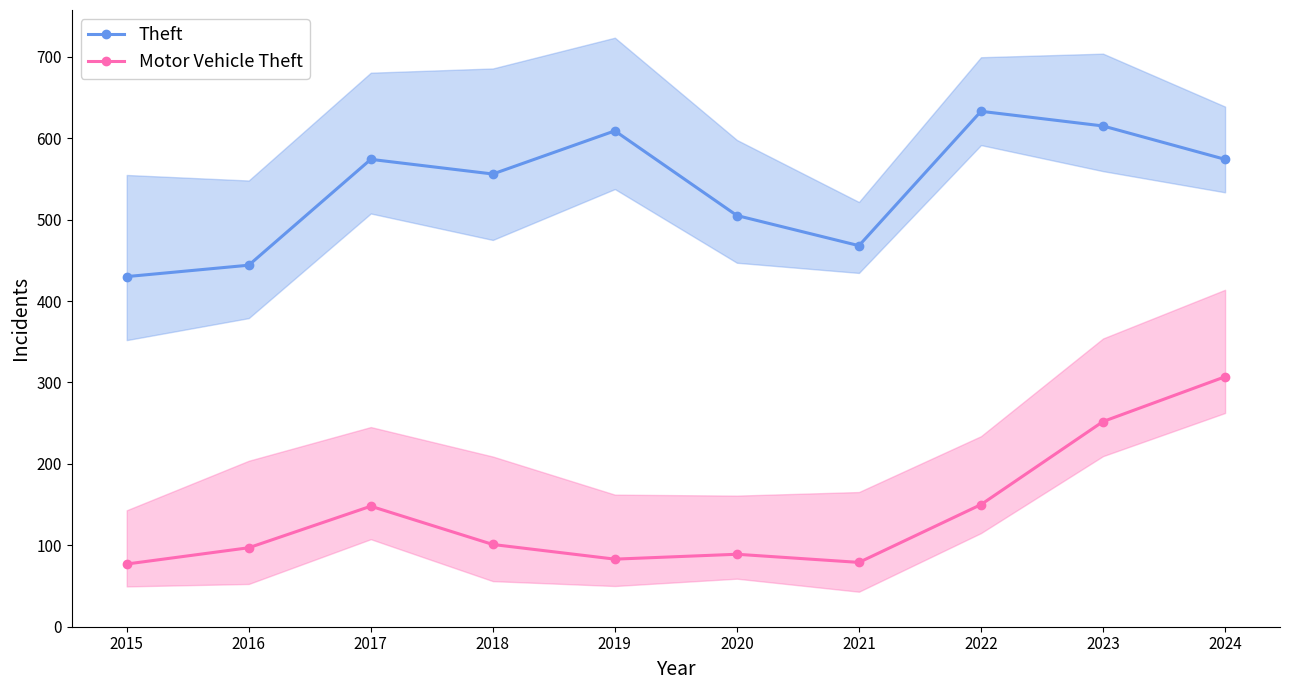

How many data points in Motor Vehicle Theft are less than 101?

5